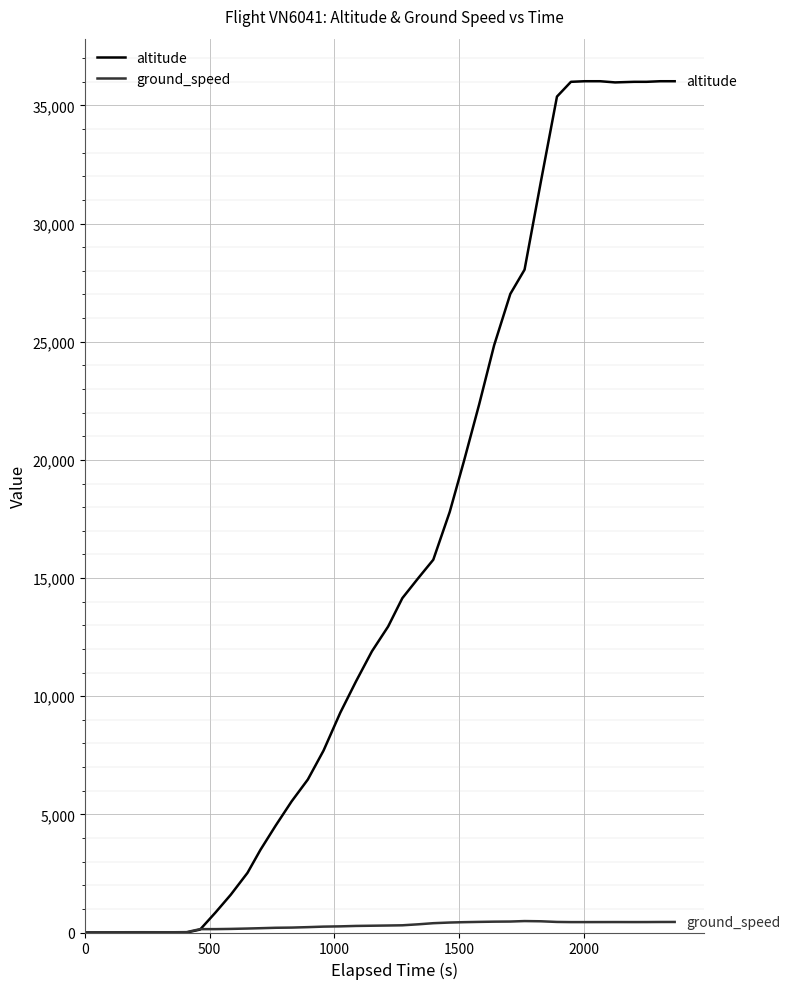

Count the number of data series in this chart.

2